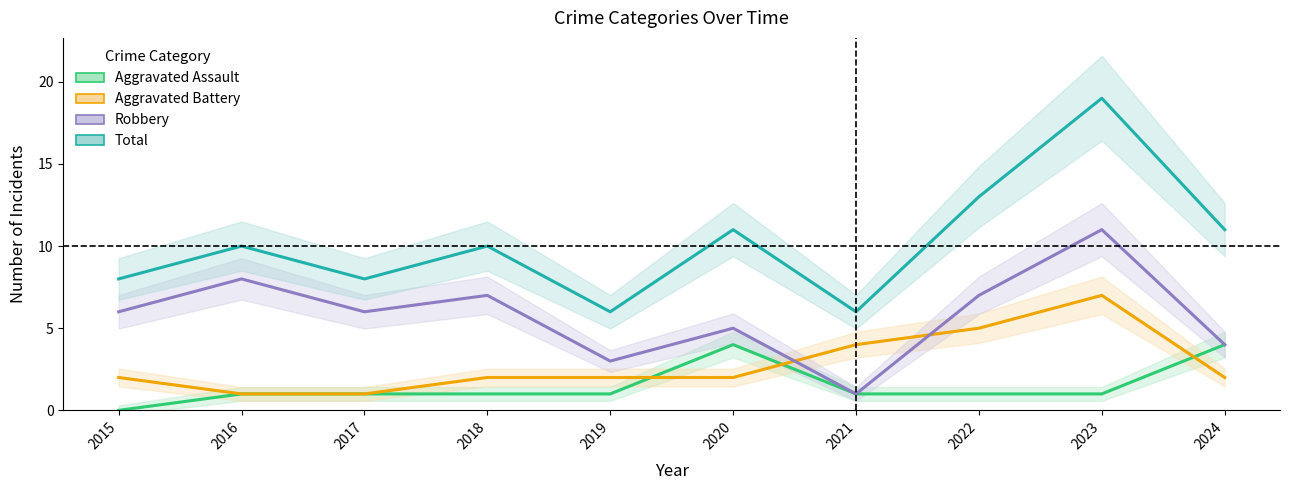

What is the difference between the Aggravated Battery values at 2020 and 2017?

1